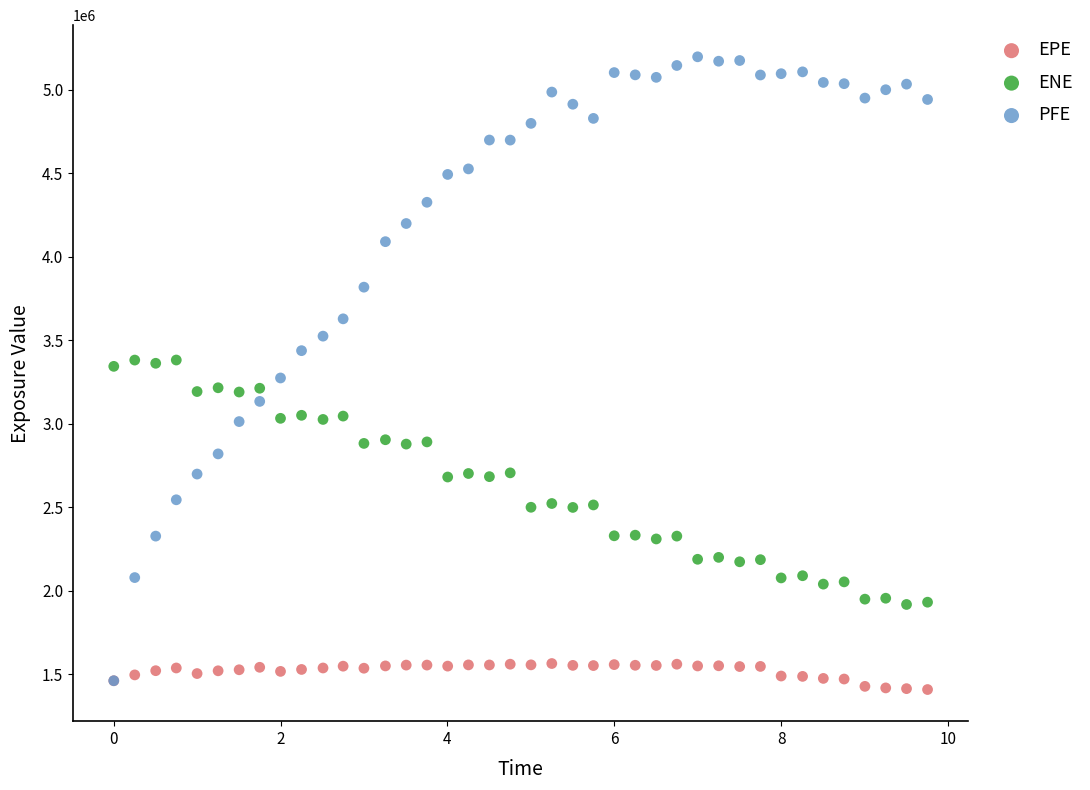

Which series contains the highest Y value?

PFE